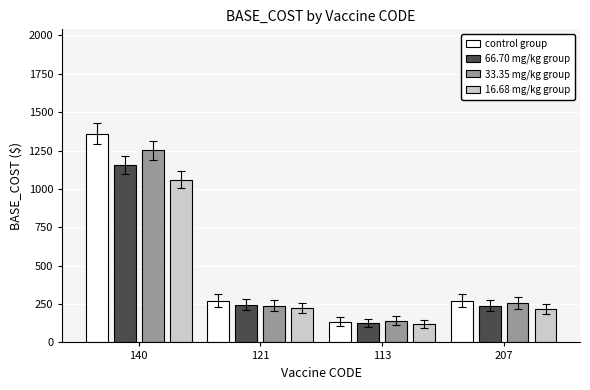

What is the value of the control group bar at the 4th from the left?

272.0